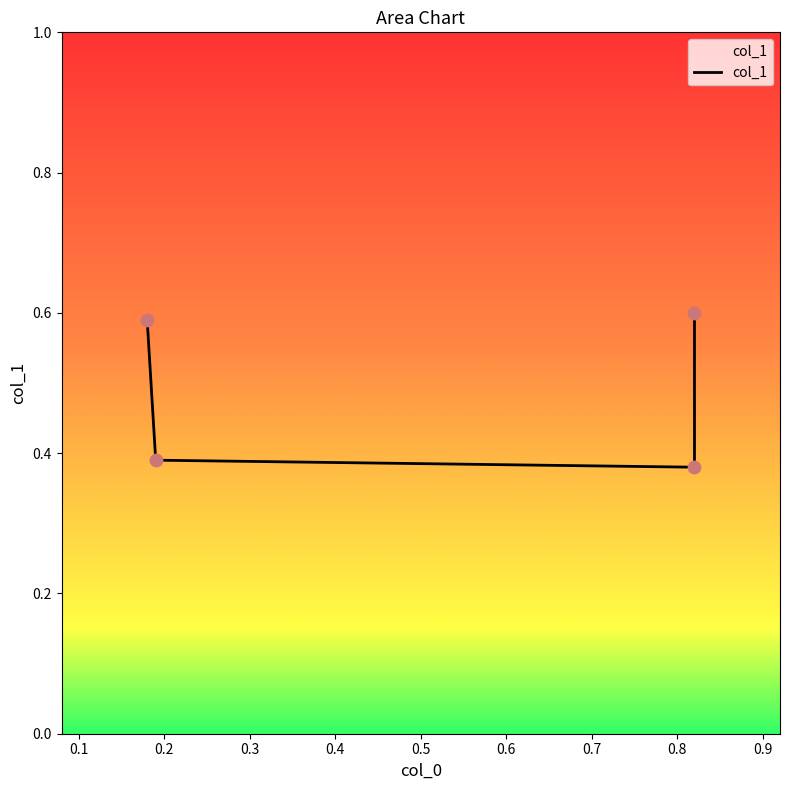

Between 0.82 and 0.18, which is larger?

0.82